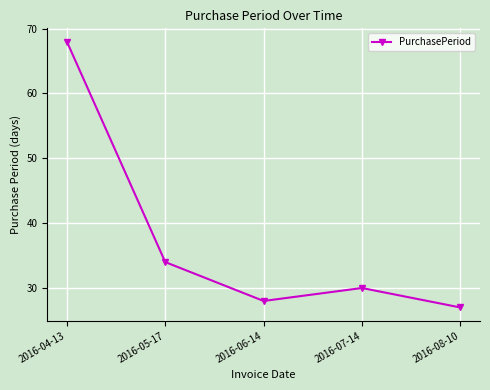

Between 2016-08-10 and 2016-04-13, which is larger?

2016-04-13